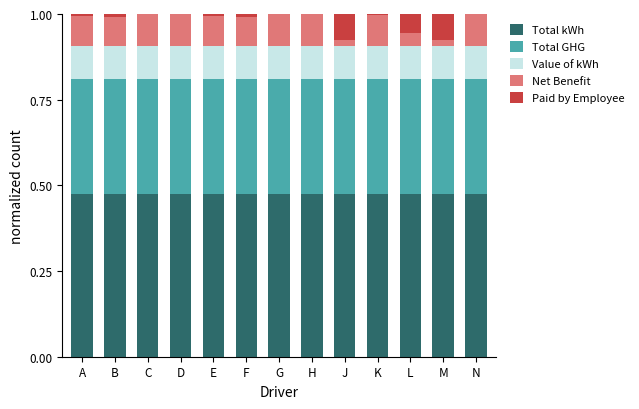

True or false: Total kWh has a value of 0.1 at N.

False